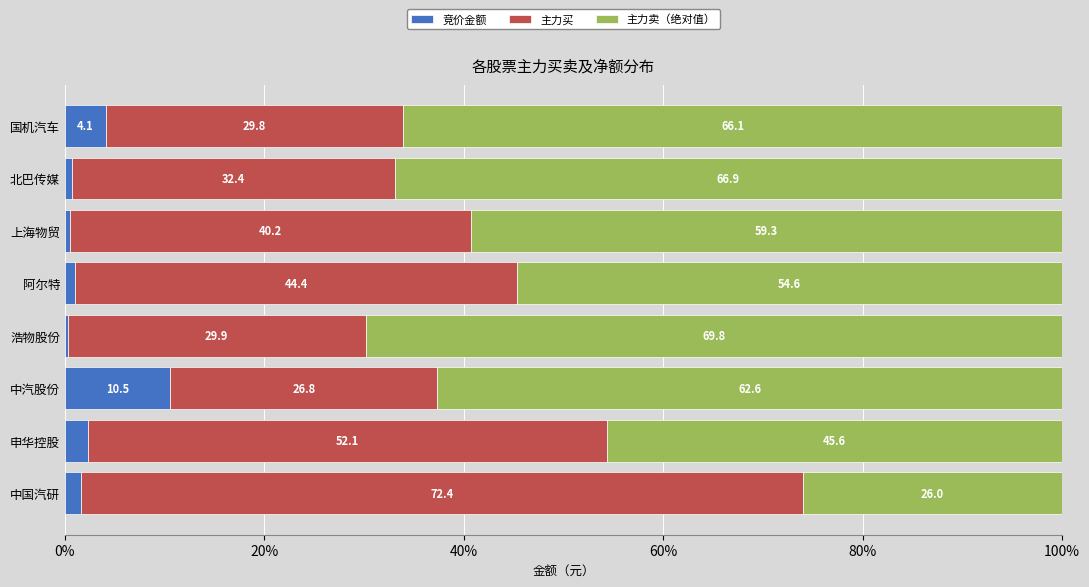

True or false: 竞价金额 has a value of 16.2 at 中汽股份.

False